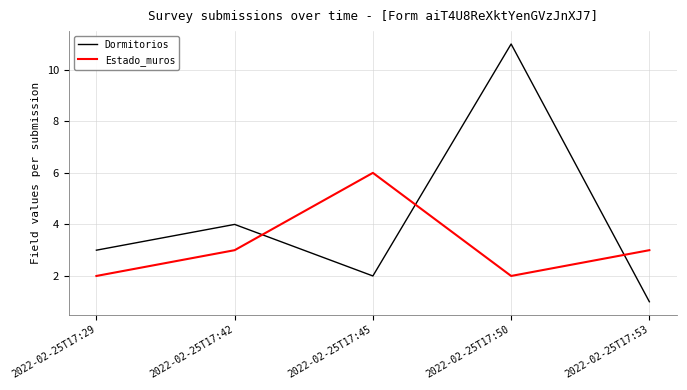

After their last crossing, which series has the higher values: Estado_muros or Dormitorios?

Estado_muros